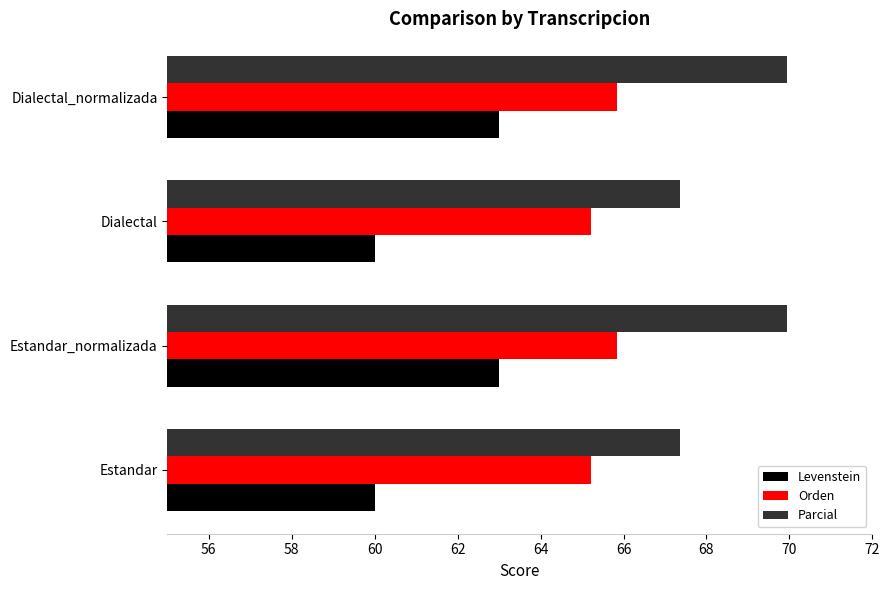

What is the minimum value for Levenstein?

60.0